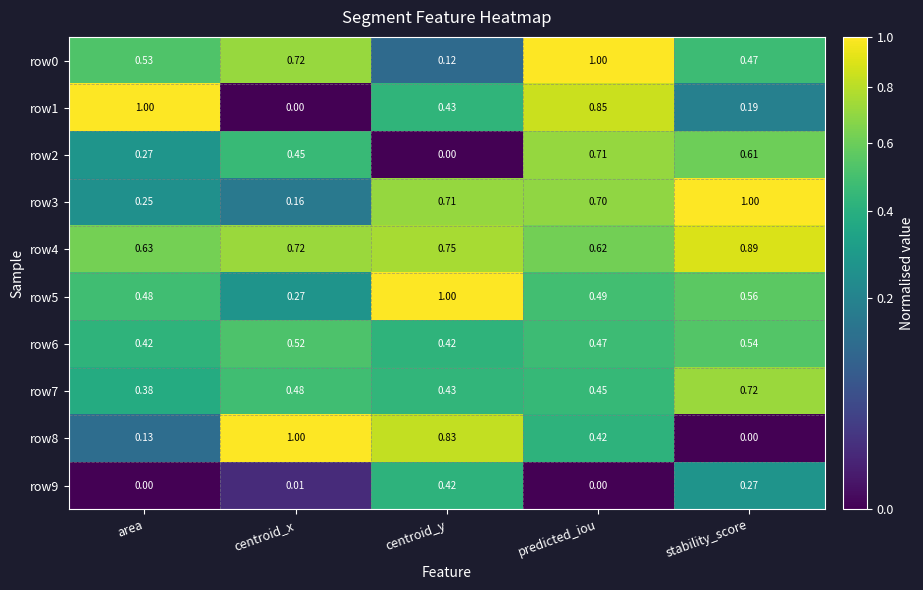

What is the difference between the highest and lowest values at centroid_x?

1.0